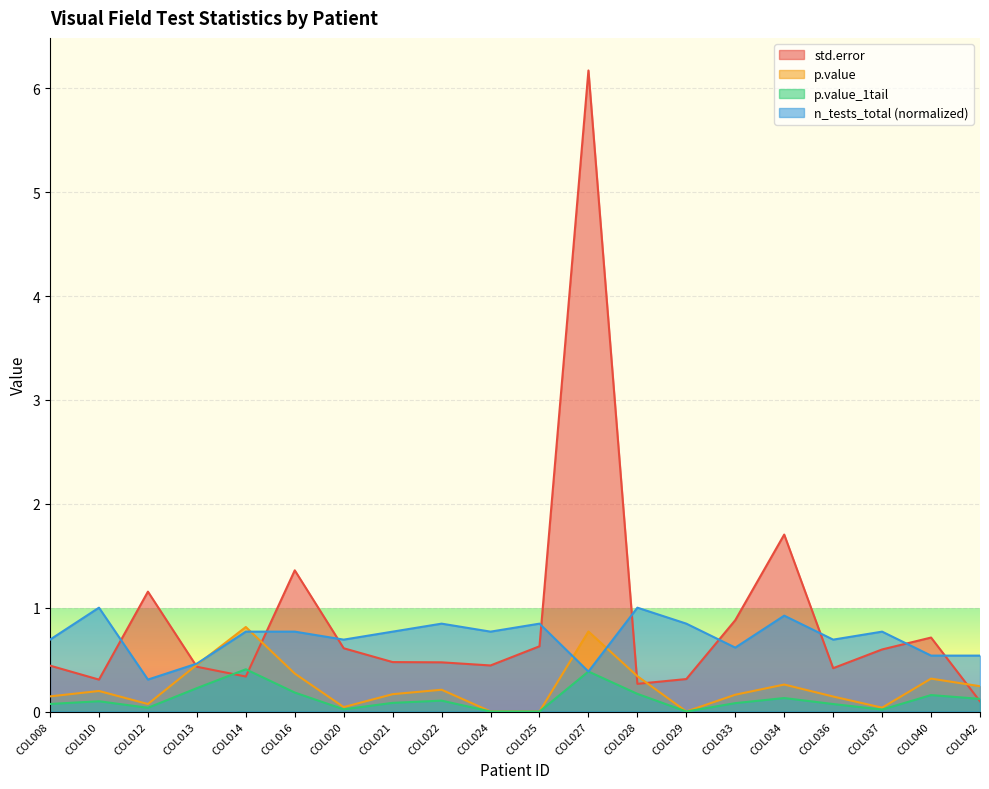

Reading right to left, extract all data points from this chart.

std.error: 0.1	0.7	0.6	0.4	1.7	0.9	0.3	0.3	6.2	0.6	0.4	0.5	0.5	0.6	1.4	0.3	0.4	1.2	0.3	0.4
p.value: 0.2	0.3	0.0	0.1	0.3	0.2	0.0	0.3	0.8	0.0	0.0	0.2	0.2	0.0	0.4	0.8	0.5	0.1	0.2	0.1
p.value_1tail: 0.1	0.2	0.0	0.1	0.1	0.1	0.0	0.2	0.4	0.0	0.0	0.1	0.1	0.0	0.2	0.4	0.2	0.0	0.1	0.1
n_tests_total: 0.5	0.5	0.8	0.7	0.9	0.6	0.8	1.0	0.4	0.8	0.8	0.8	0.8	0.7	0.8	0.8	0.5	0.3	1.0	0.7